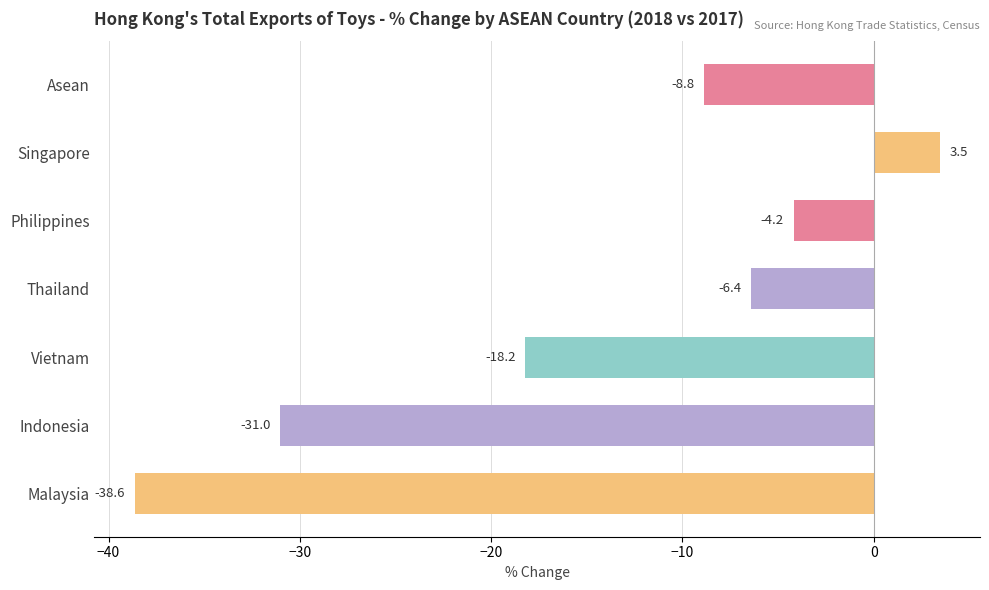

At which label is the value closest to -17?

Vietnam